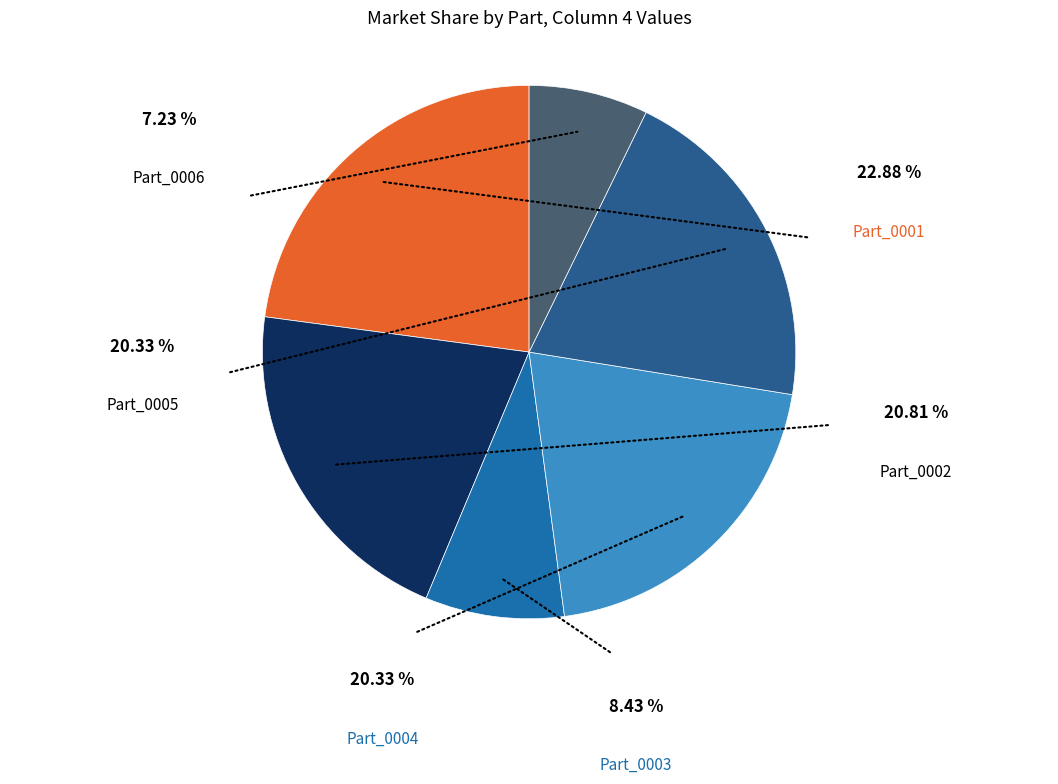

What percentage is NOT represented by Part_0002?

79.2%